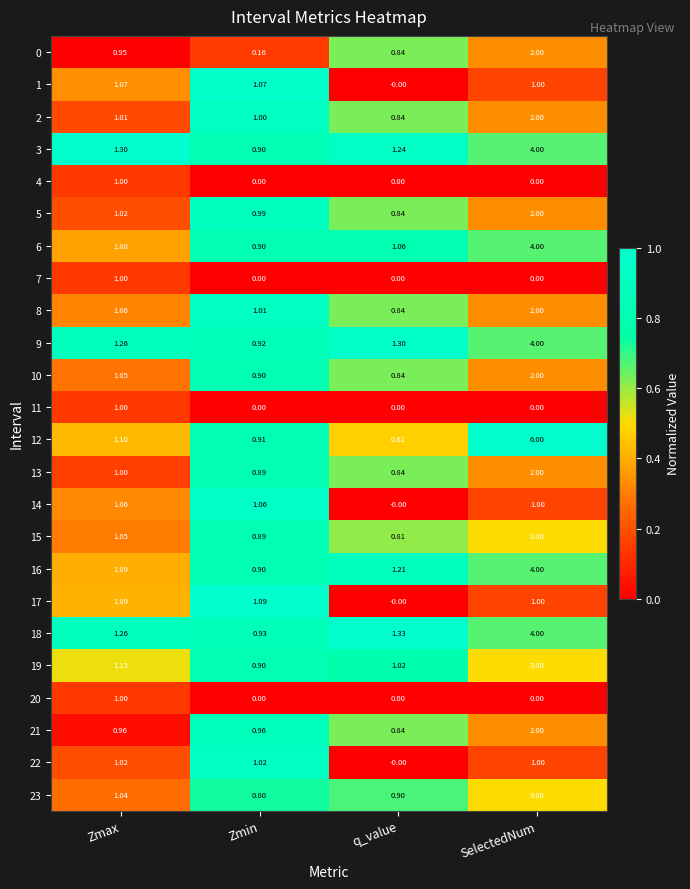

Which series has the largest total across all categories?

12